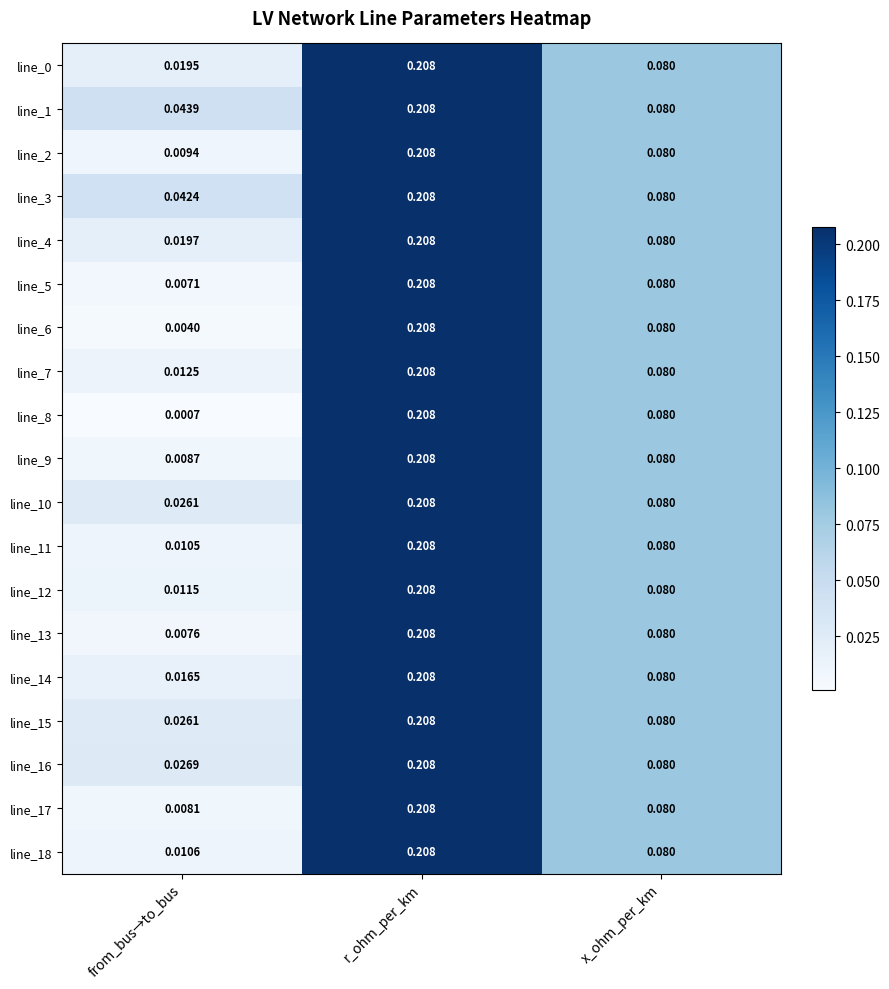

List the labels in order of line_2 value, smallest first.

from_bus→to_bus, x_ohm_per_km, r_ohm_per_km